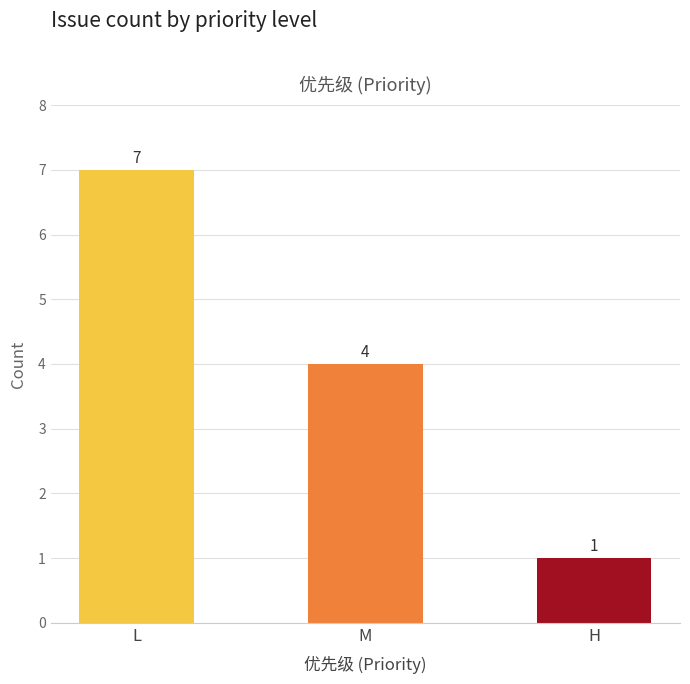

What is the label of the 3rd bar from the left?

H